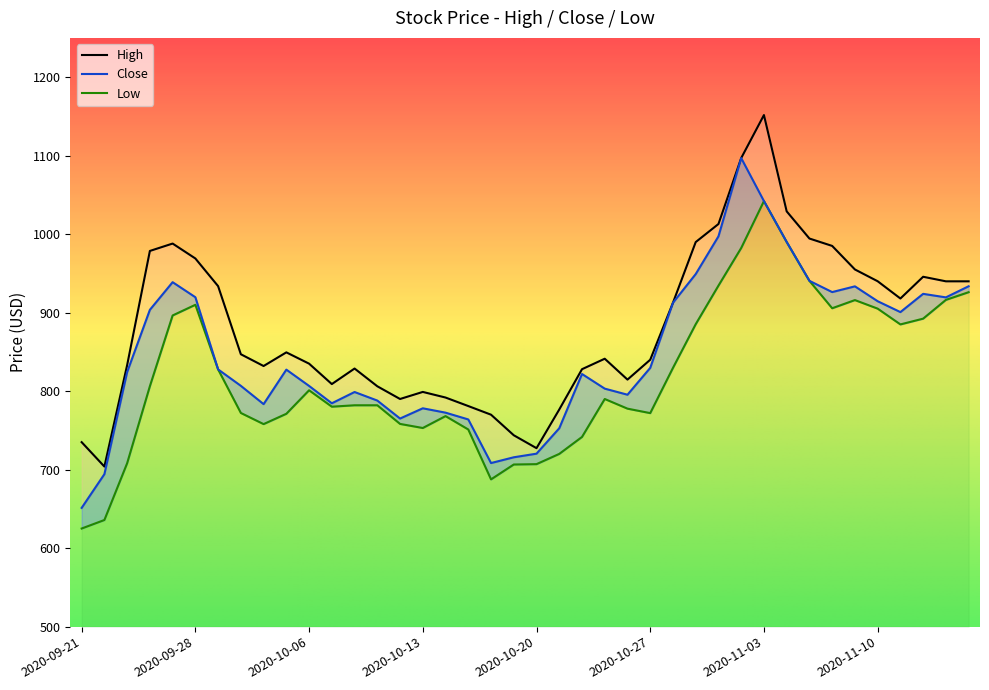

At which label is High closest to 927?

2020-09-29